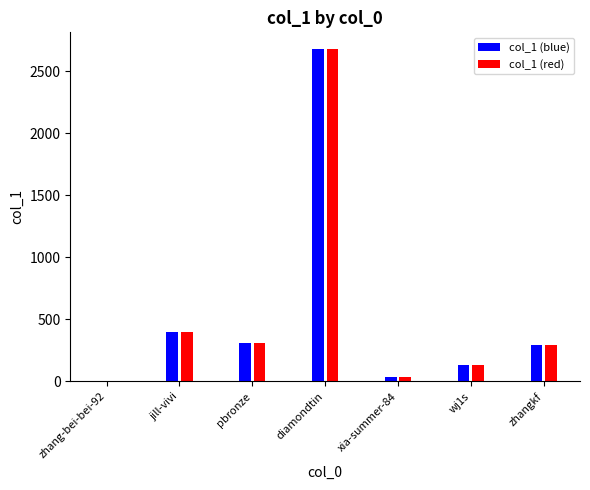

Where is col_1 (blue) nearest to the value 1340?

jill-vivi